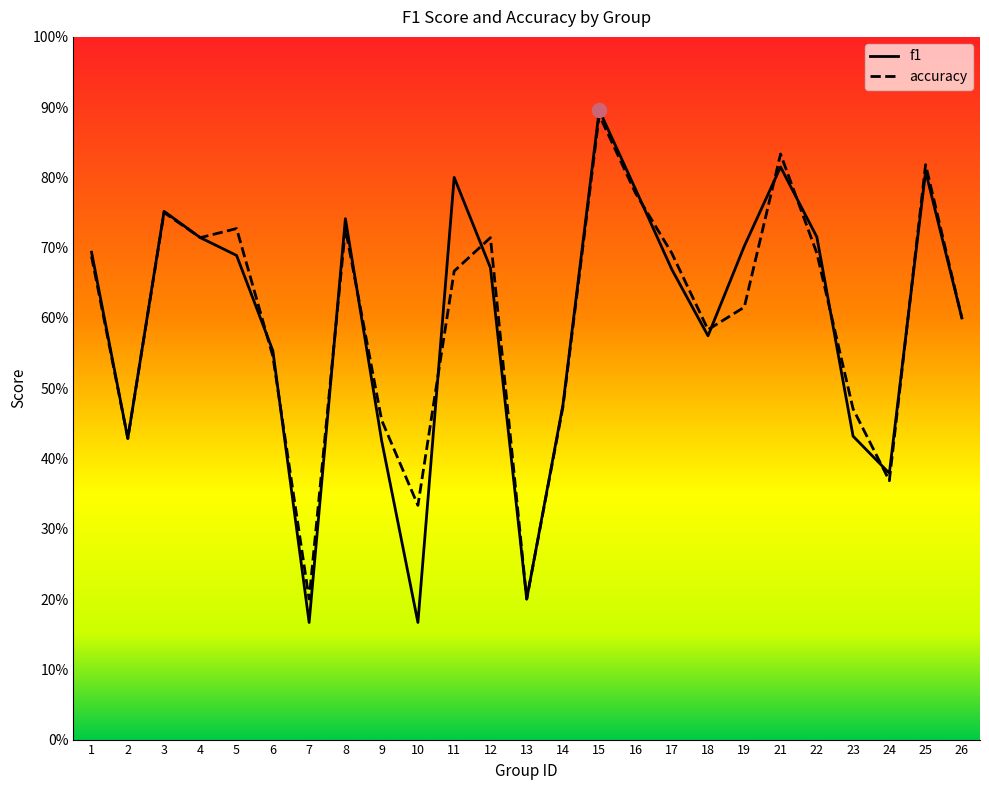

List the series in order of their peak value, lowest first.

accuracy, f1